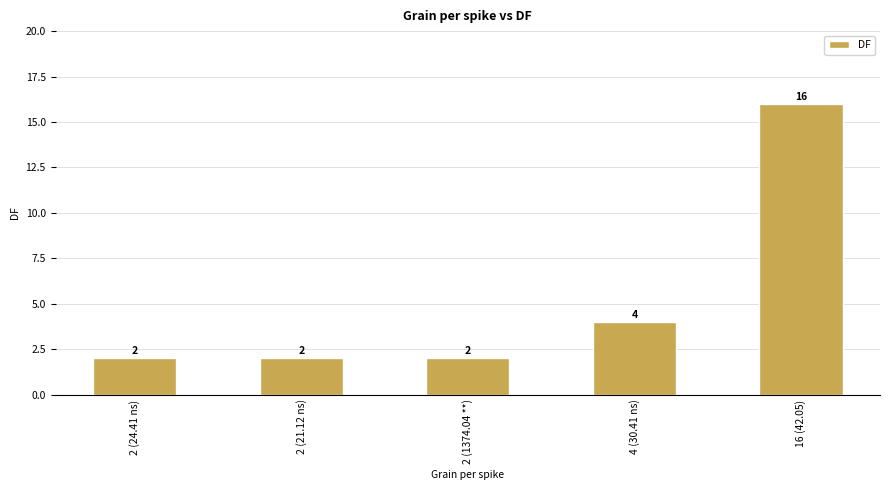

Are the bars horizontal?

No